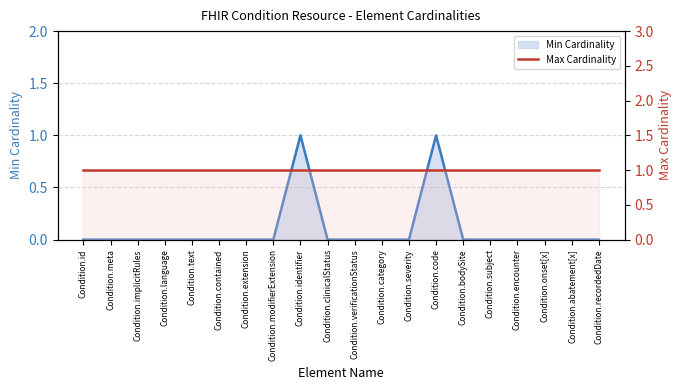

Rank the categories by value from lowest to highest.

Condition.id, Condition.meta, Condition.implicitRules, Condition.language, Condition.text, Condition.contained, Condition.extension, Condition.modifierExtension, Condition.clinicalStatus, Condition.verificationStatus, Condition.category, Condition.severity, Condition.bodySite, Condition.subject, Condition.encounter, Condition.onset[x], Condition.abatement[x], Condition.recordedDate, Condition.identifier, Condition.code